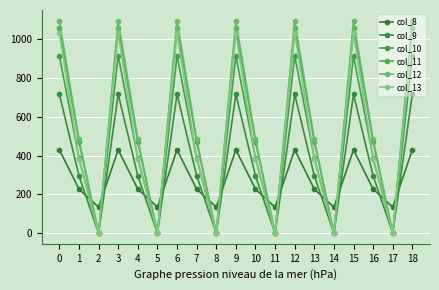

Is it true that col_12 equals 1494.6 at 12?

False